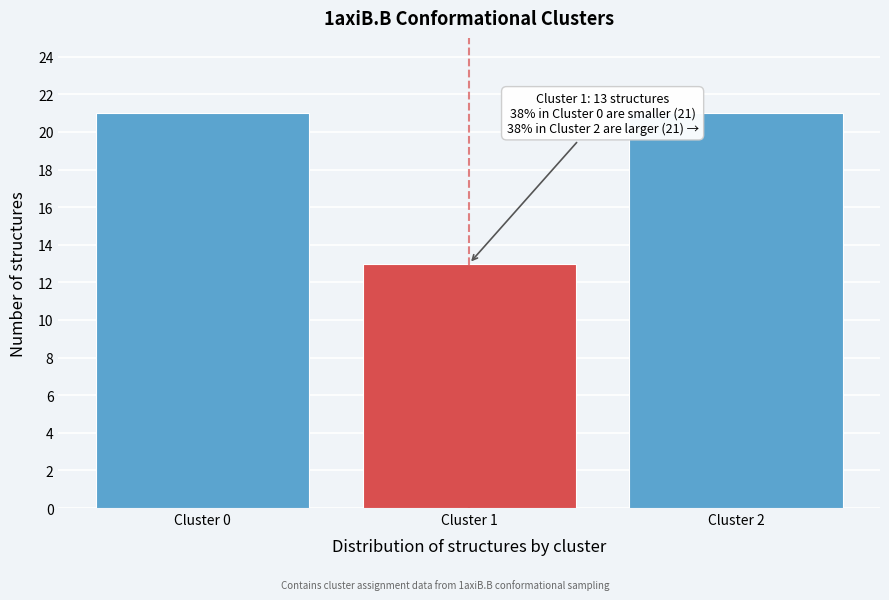

Reading left to right, what are all the values shown in this chart?

Cluster 0=21	Cluster 1=13	Cluster 2=21